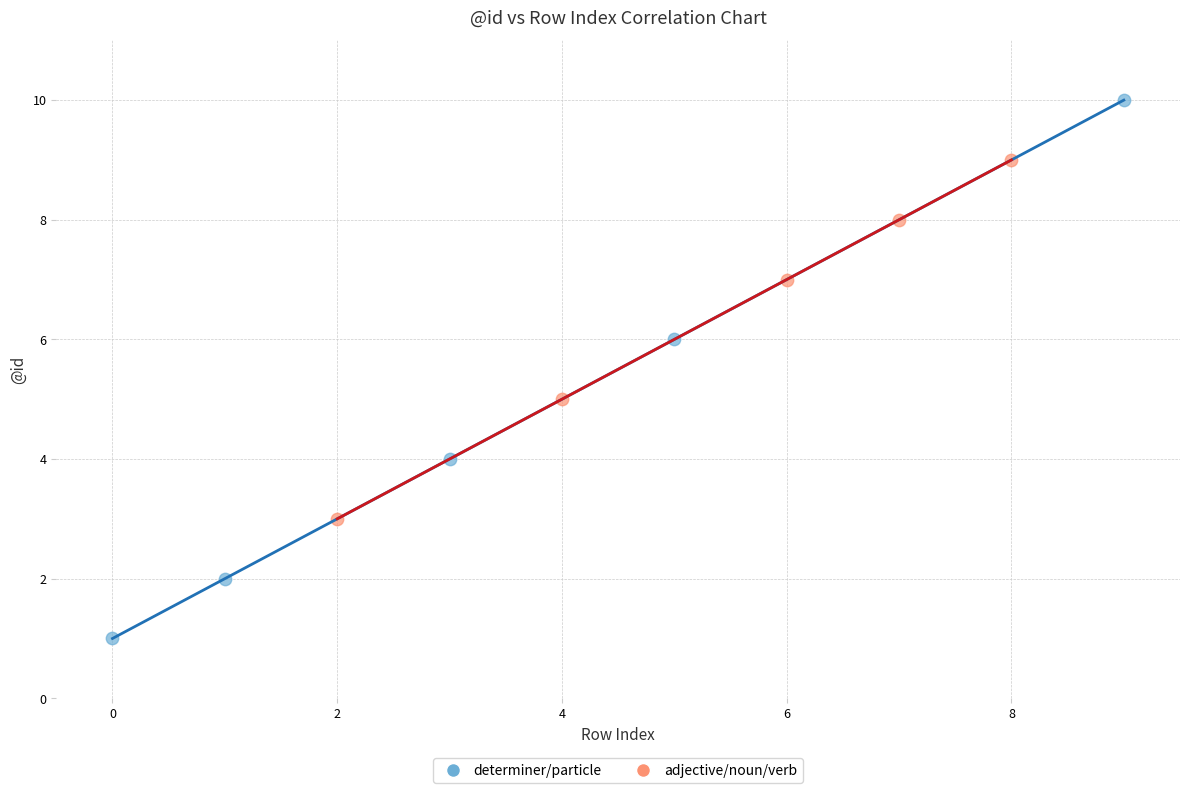

Which series contains the highest Y value?

determiner/particle